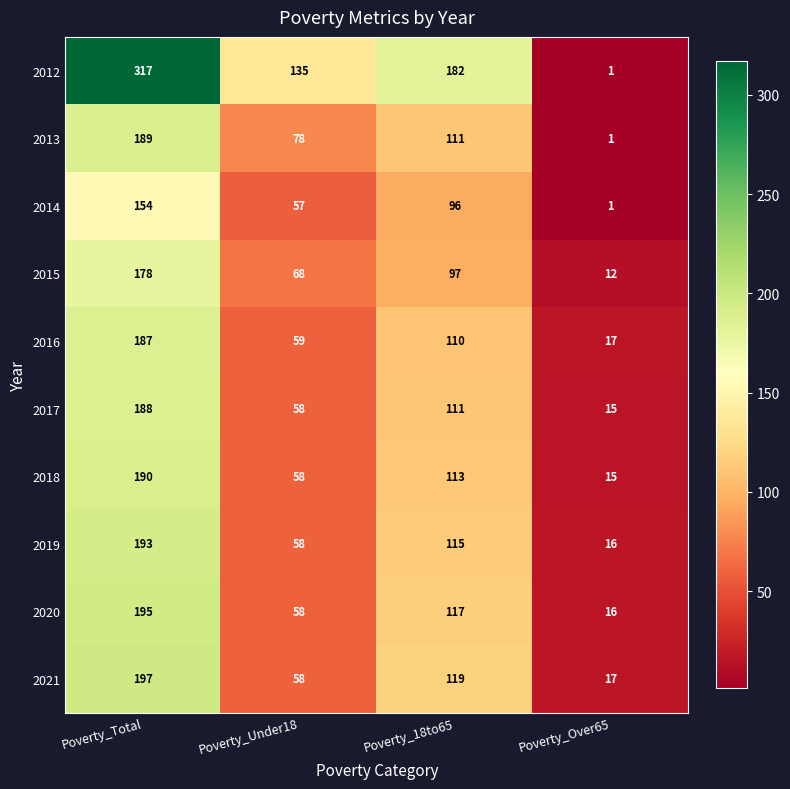

Is it true that 2018 equals 61 at Poverty_18to65?

False